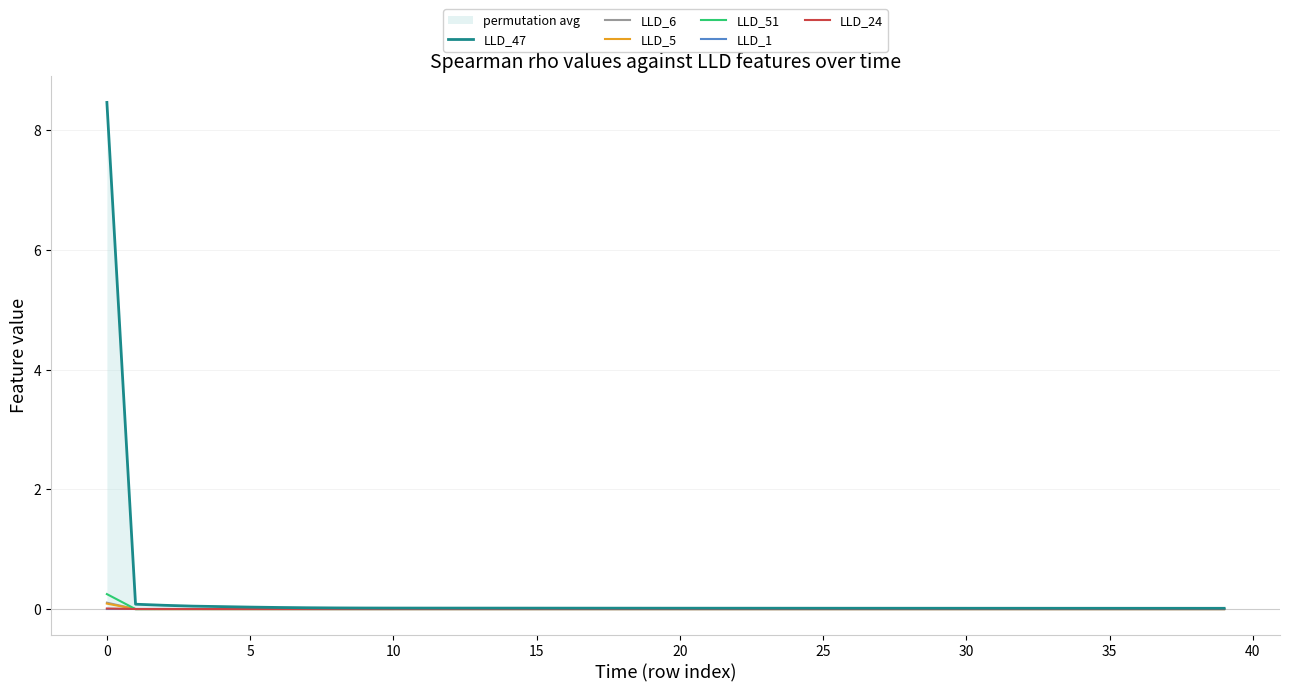

What is the sum of all LLD_5 values?

0.1